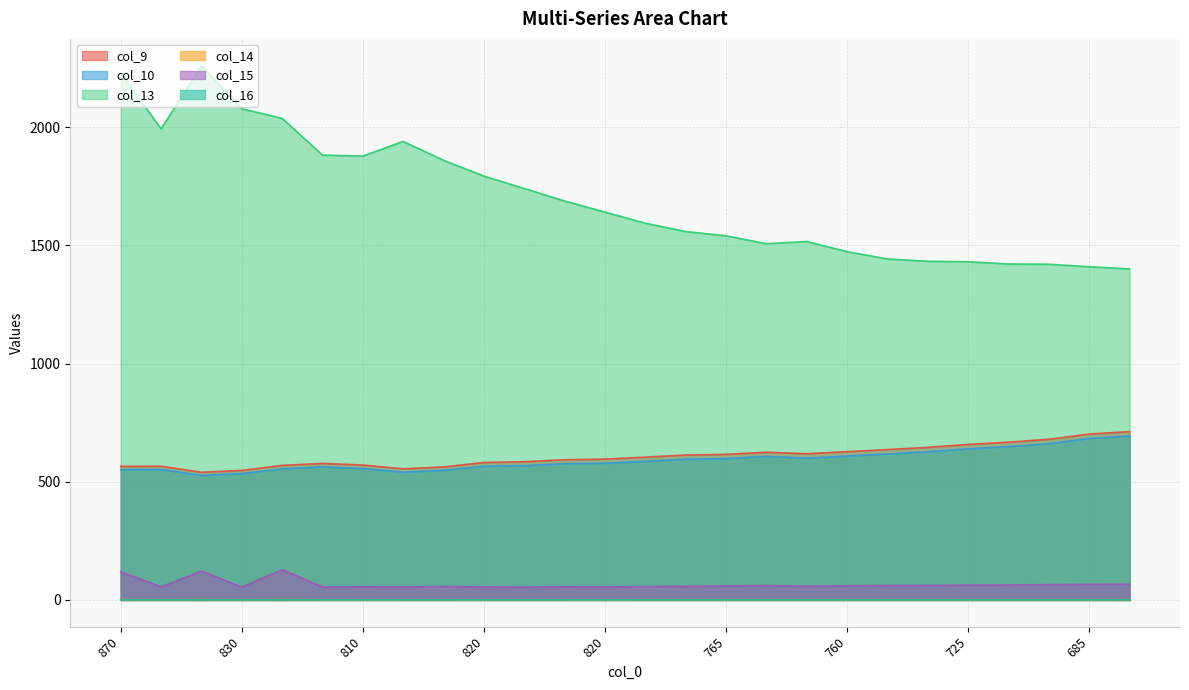

Reading left to right, list all the values displayed in this chart.

col_9: 565.2	565.9	540.4	548.3	569.6	577.9	570.9	555.0	563.1	581.7	585.0	593.4	596.0	604.5	613.3	616.2	625.1	618.8	627.6	636.6	645.8	658.2	667.8	680.1	702.2	712.4
col_10: 551.3	552.0	526.9	534.8	554.8	563.1	556.1	540.7	548.7	566.0	568.2	576.7	578.3	586.8	595.6	598.5	607.4	600.1	608.9	617.9	627.1	639.5	649.1	661.4	683.5	693.7
col_13: 2230.8	1993.4	2261.2	2078.7	2038.1	1882.5	1878.7	1940.4	1860.3	1793.6	1741.2	1688.2	1641.4	1594.2	1559.0	1541.1	1507.7	1516.7	1474.0	1443.0	1433.2	1431.3	1421.8	1420.7	1410.2	1401.0
col_14: 1.5	0.9	1.5	0.8	1.6	0.9	0.9	0.9	0.9	0.9	0.8	0.9	0.9	0.9	0.9	0.9	1.0	0.9	0.9	1.0	1.0	1.0	1.0	1.1	1.2	1.2
col_15: 118.8	55.6	122.4	54.7	128.3	55.3	56.0	55.3	57.0	55.3	54.7	56.0	55.3	56.7	57.8	59.4	60.7	58.3	59.8	61.0	61.6	62.9	63.5	65.0	66.7	67.3
col_16: 0.6	0.6	0.6	0.6	0.6	0.6	0.6	0.6	0.6	0.6	0.5	0.6	0.6	0.5	0.6	0.6	0.6	0.5	0.6	0.6	0.6	0.6	0.6	0.7	0.7	0.7